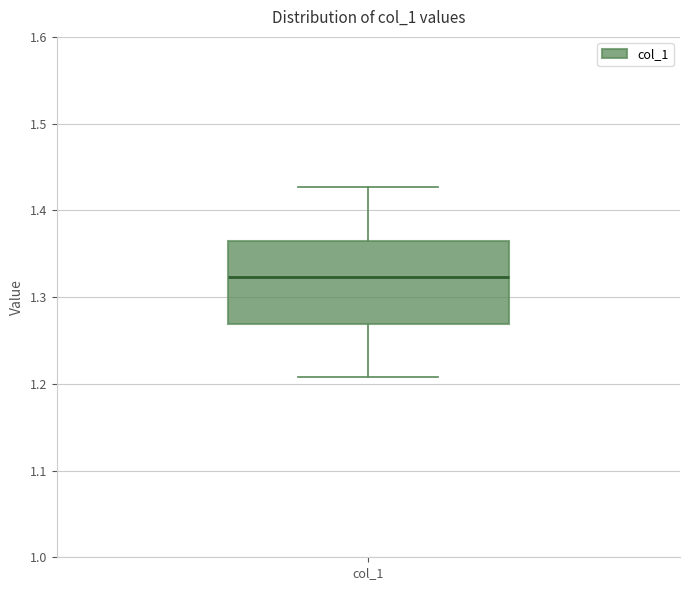

Transcribe this box plot: give where the median line is, the range the box spans, and where the two whiskers end, as read against the y-axis. The values are not printed on the chart, so give them approximately, as read against the axis.

median 1.32, box 1.27 to 1.36, whiskers 1.21 to 1.43